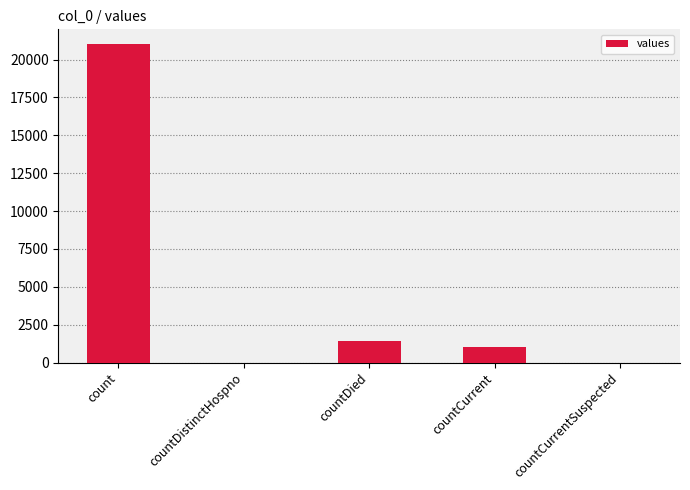

What is the sum of all values?

23461